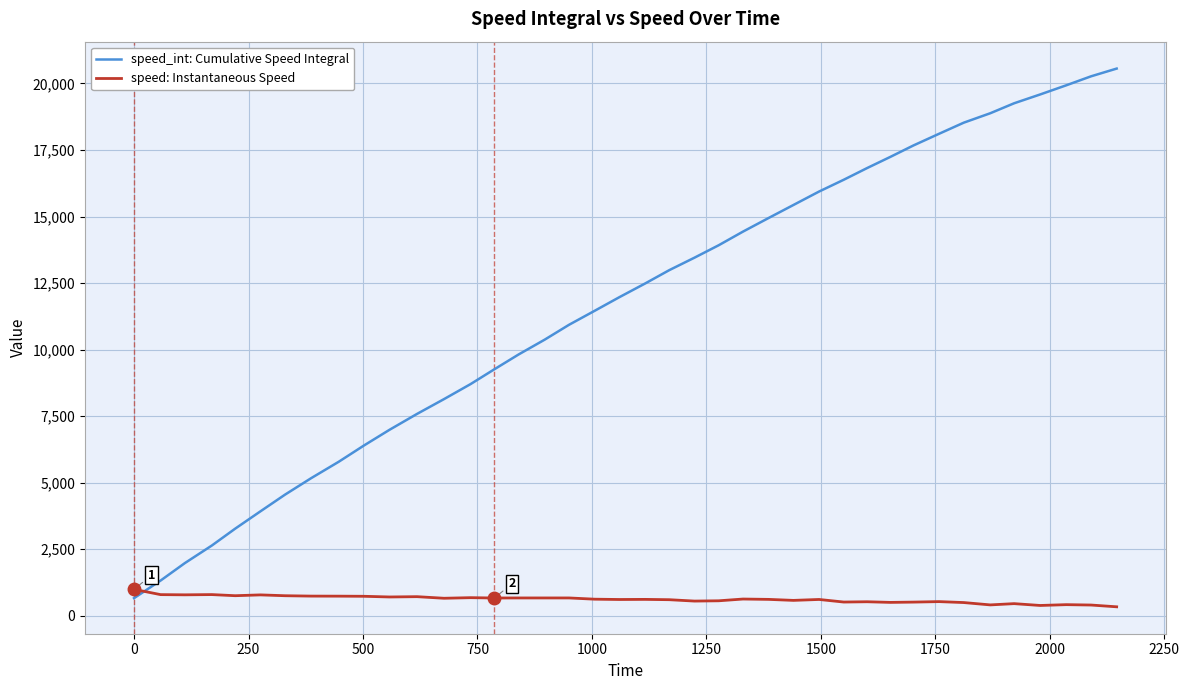

How many lines are shown in the chart?

2